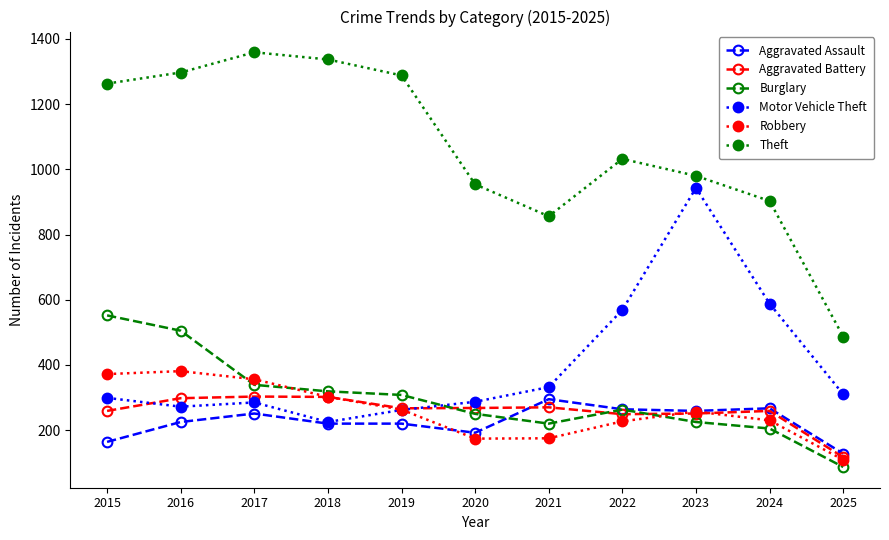

True or false: Theft and Motor Vehicle Theft intersect in this chart.

False